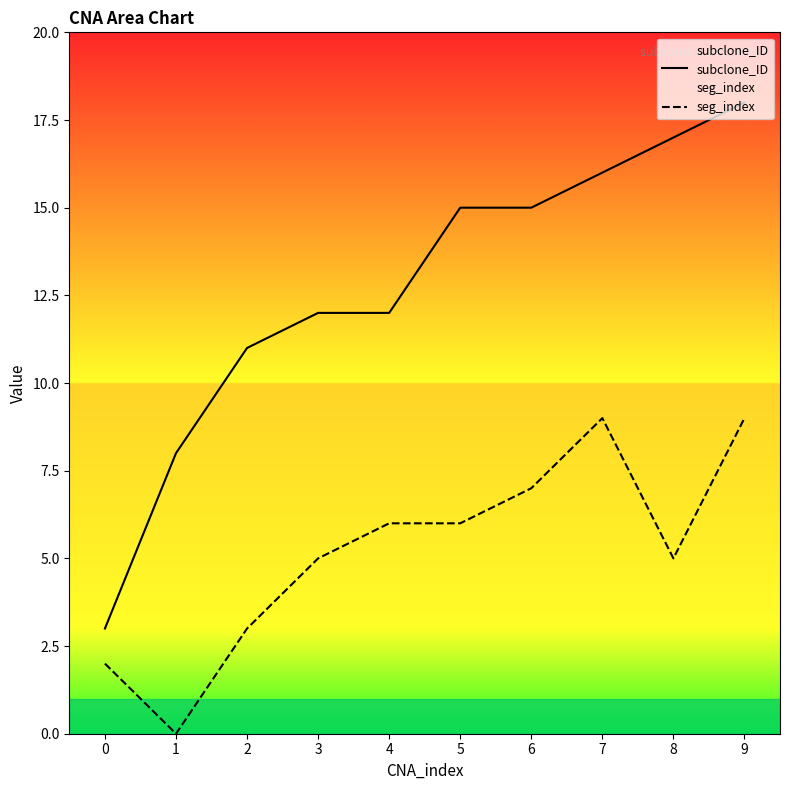

What is the difference between the maximum and minimum values in the subclone_ID series?

15